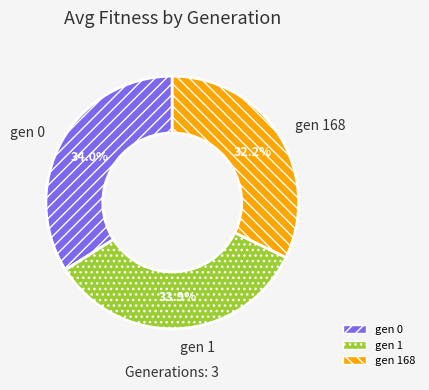

Is there any slice that represents more than half of the pie?

No